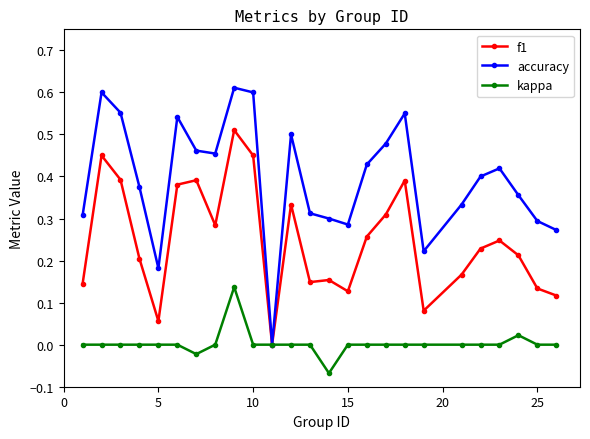

Which series has the largest total across all categories?

accuracy